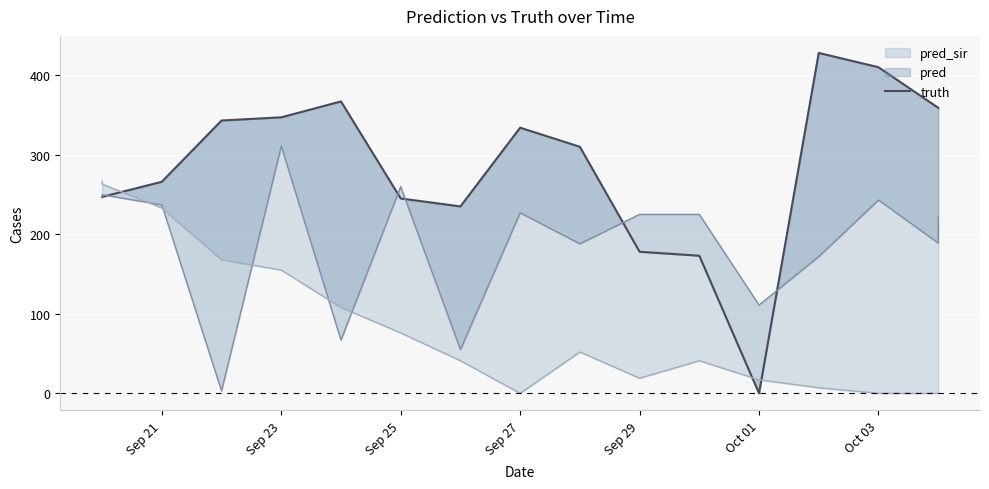

The chart shows a value of 421 at 9. True or false?

False